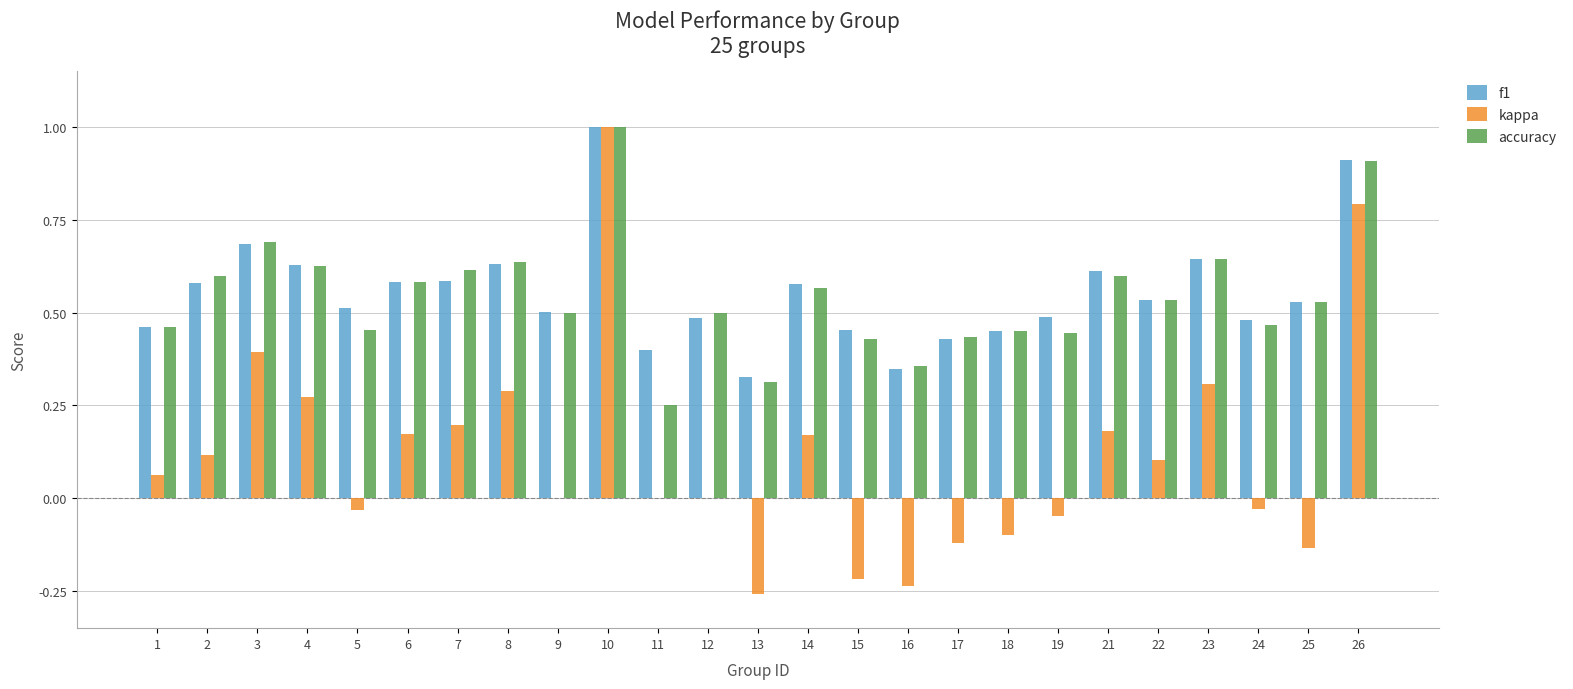

How many series are shown in this chart?

3